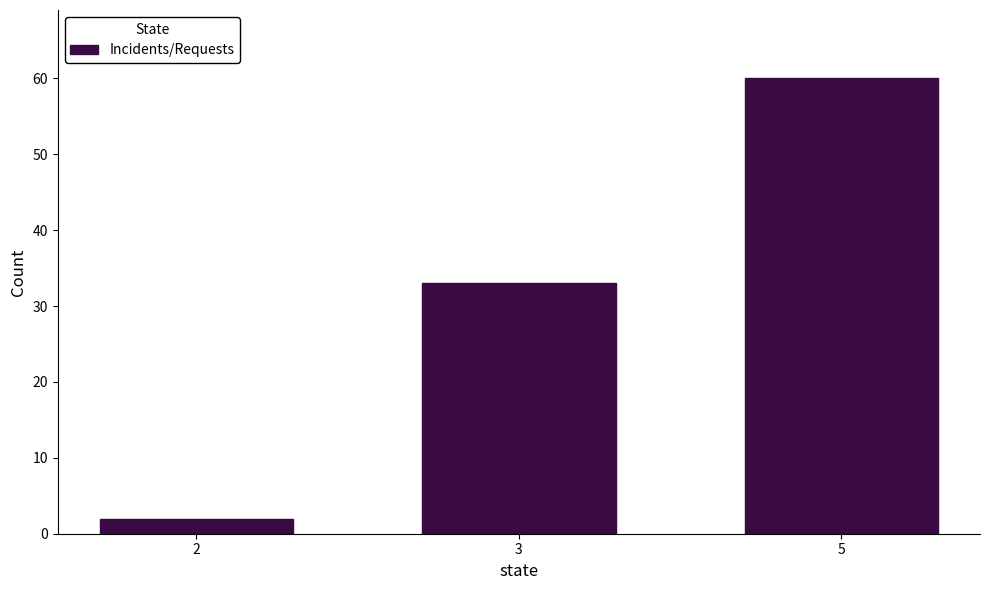

Reading left to right, extract all data points from this chart.

2=2	3=33	5=60